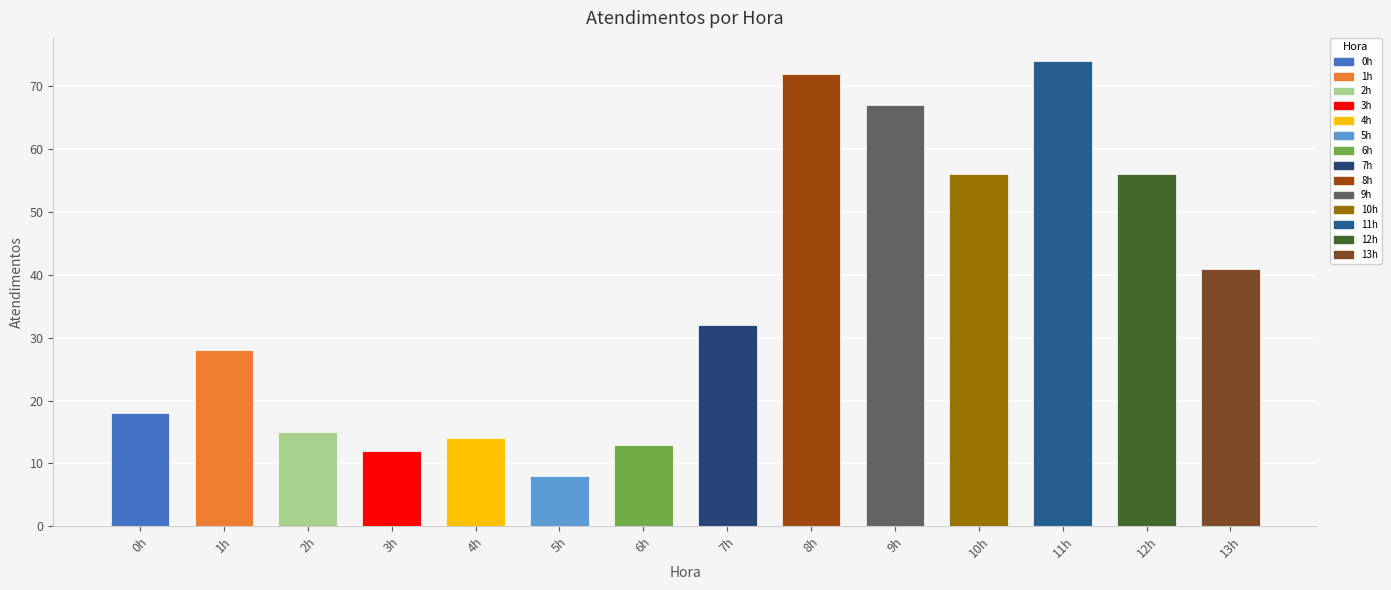

How many values are below 32?

7